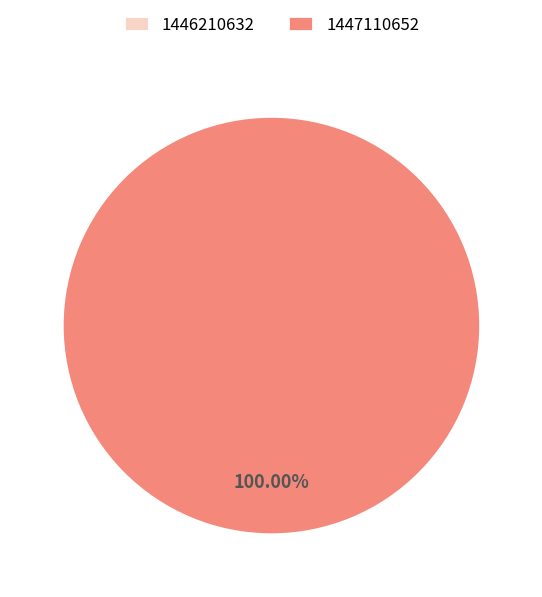

How many segments does this pie chart have?

2